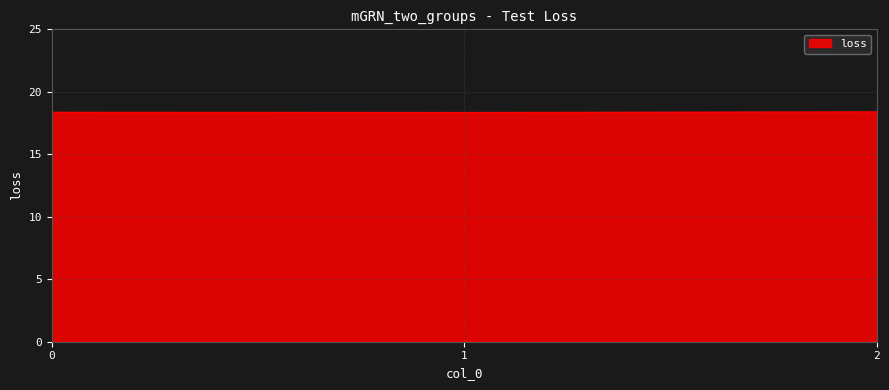

What is the average value?

18.4